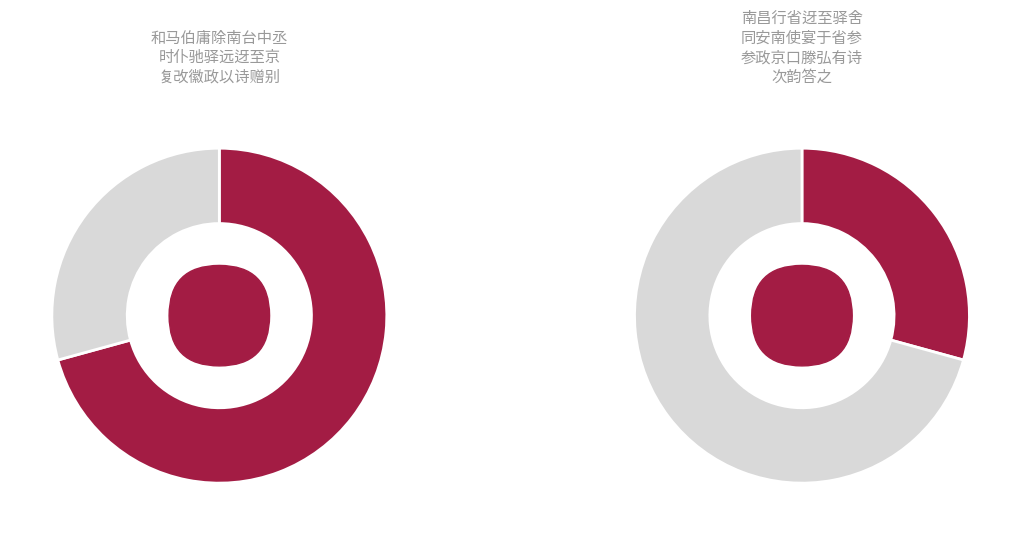

Between 南昌行省迓至驿舍同安南使宴于省参参政京口滕弘有诗次韵答之 and 和马伯庸除南台中丞时仆驰驿远迓至京复改徽政以诗赠别, which is larger?

和马伯庸除南台中丞时仆驰驿远迓至京复改徽政以诗赠别